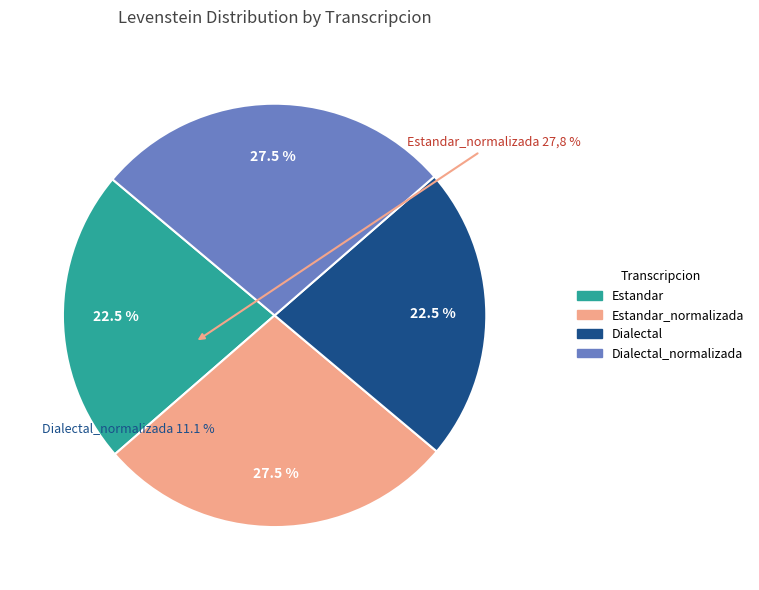

Which category has the biggest portion of the pie?

Estandar_normalizada